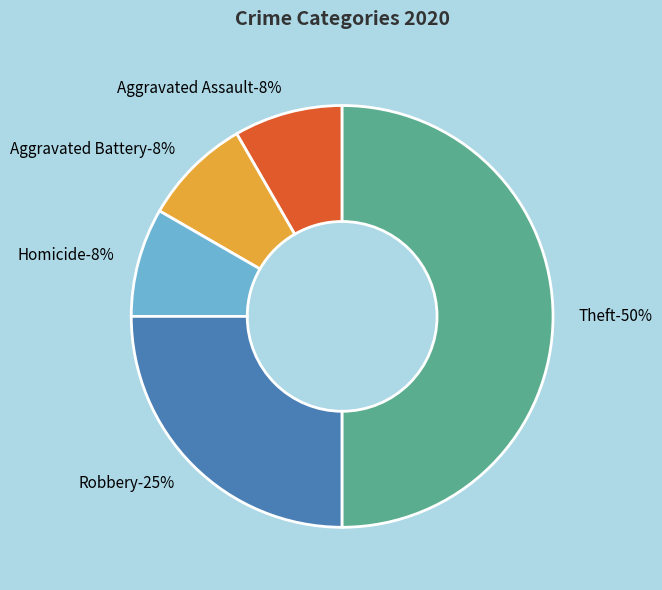

To the nearest percent, what is the combined percentage of Theft and Robbery?

75%